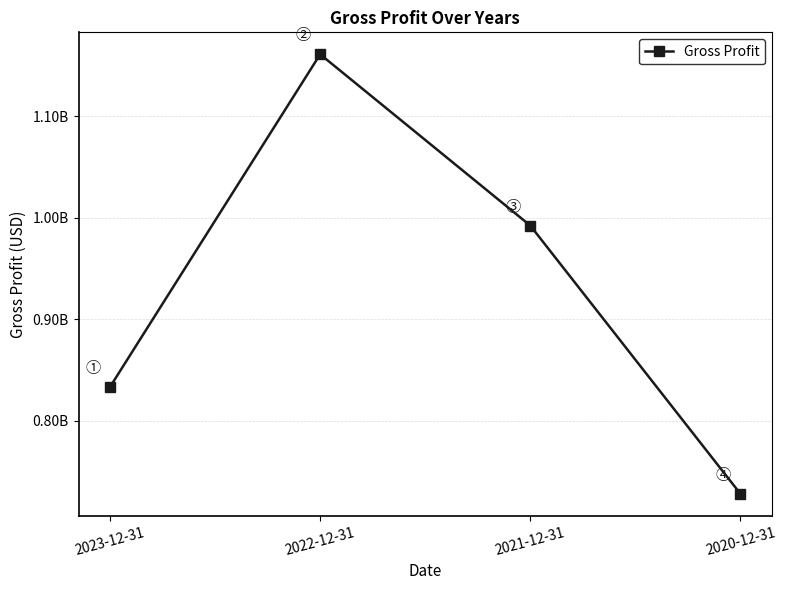

How many points are higher than both their immediate neighbors (excluding endpoints)?

1